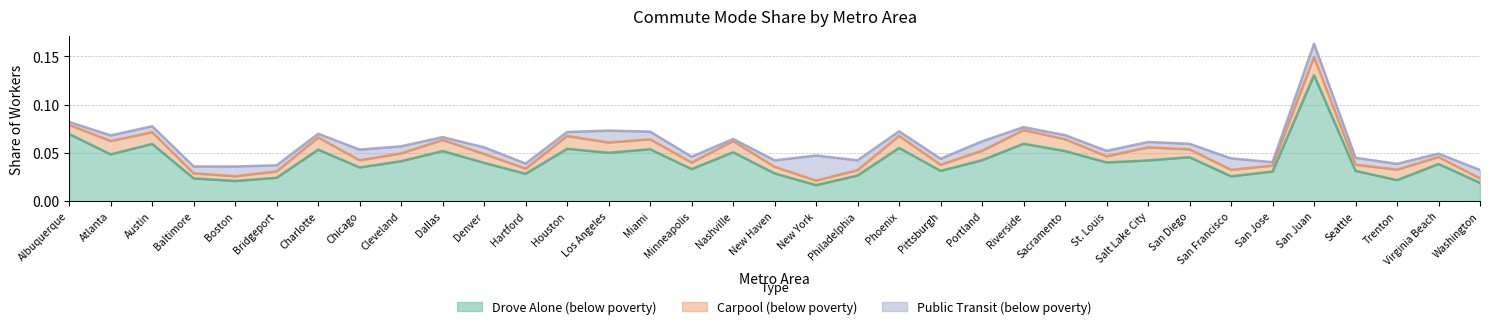

Reading left to right, extract all data points from this chart.

pct_drove_alone: Albuquerque=0.1	Atlanta=0.0	Austin=0.1	Baltimore=0.0	Boston=0.0	Bridgeport=0.0	Charlotte=0.1	Chicago=0.0	Cleveland=0.0	Dallas=0.1	Denver=0.0	Hartford=0.0	Houston=0.1	Los Angeles=0.0	Miami=0.1	Minneapolis=0.0	Nashville=0.1	New Haven=0.0	New York=0.0	Philadelphia=0.0	Phoenix=0.1	Pittsburgh=0.0	Portland=0.0	Riverside=0.1	Sacramento=0.1	St. Louis=0.0	Salt Lake City=0.0	San Diego=0.0	San Francisco=0.0	San Jose=0.0	San Juan=0.1	Seattle=0.0	Trenton=0.0	Virginia Beach=0.0	Washington=0.0
pct_carpool: Albuquerque=0.0	Atlanta=0.0	Austin=0.0	Baltimore=0.0	Boston=0.0	Bridgeport=0.0	Charlotte=0.0	Chicago=0.0	Cleveland=0.0	Dallas=0.0	Denver=0.0	Hartford=0.0	Houston=0.0	Los Angeles=0.0	Miami=0.0	Minneapolis=0.0	Nashville=0.0	New Haven=0.0	New York=0.0	Philadelphia=0.0	Phoenix=0.0	Pittsburgh=0.0	Portland=0.0	Riverside=0.0	Sacramento=0.0	St. Louis=0.0	Salt Lake City=0.0	San Diego=0.0	San Francisco=0.0	San Jose=0.0	San Juan=0.0	Seattle=0.0	Trenton=0.0	Virginia Beach=0.0	Washington=0.0
pct_public_transit: Albuquerque=0.0	Atlanta=0.0	Austin=0.0	Baltimore=0.0	Boston=0.0	Bridgeport=0.0	Charlotte=0.0	Chicago=0.0	Cleveland=0.0	Dallas=0.0	Denver=0.0	Hartford=0.0	Houston=0.0	Los Angeles=0.0	Miami=0.0	Minneapolis=0.0	Nashville=0.0	New Haven=0.0	New York=0.0	Philadelphia=0.0	Phoenix=0.0	Pittsburgh=0.0	Portland=0.0	Riverside=0.0	Sacramento=0.0	St. Louis=0.0	Salt Lake City=0.0	San Diego=0.0	San Francisco=0.0	San Jose=0.0	San Juan=0.0	Seattle=0.0	Trenton=0.0	Virginia Beach=0.0	Washington=0.0